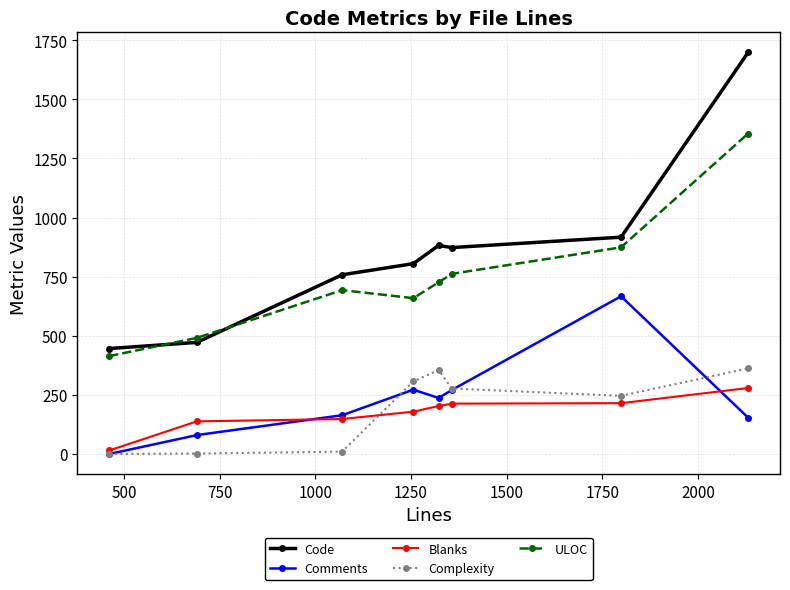

Rank the series by their maximum value, from lowest to highest.

Blanks, Complexity, Comments, ULOC, Code